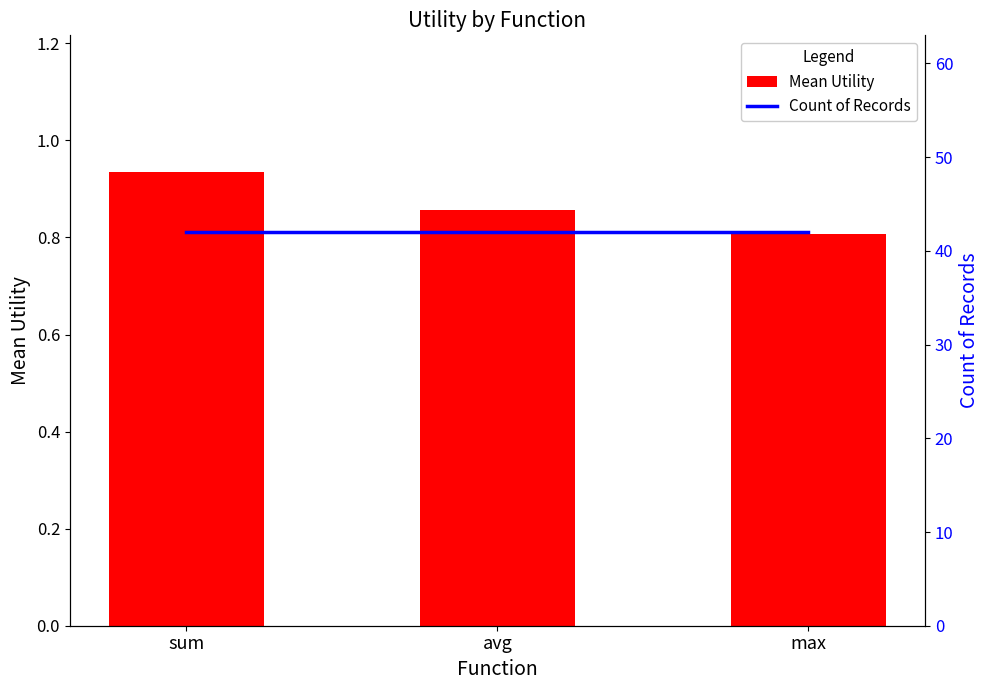

List the series in order of their overall mean, highest first.

Count of Records, Mean Utility